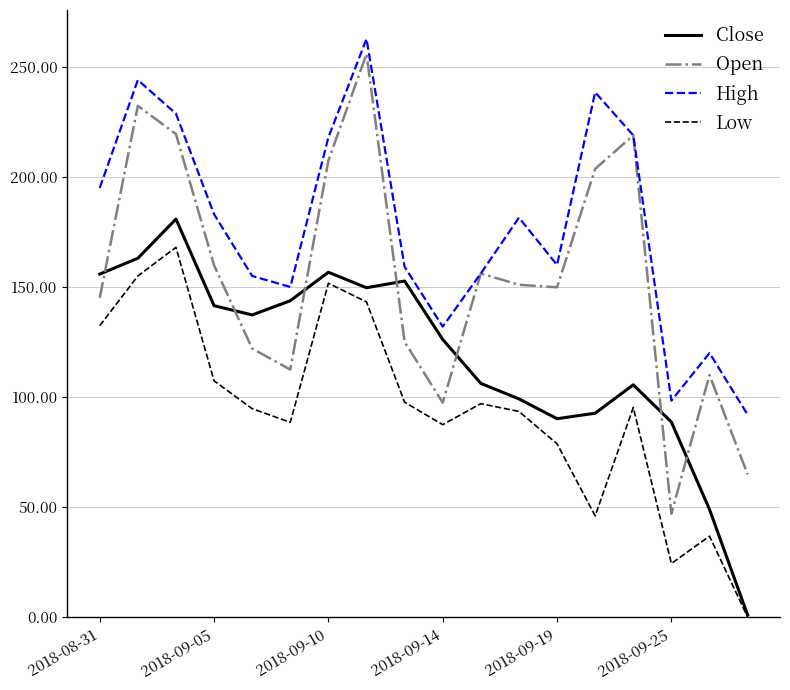

In High, how many points are lower than both neighbors (excluding endpoints)?

4